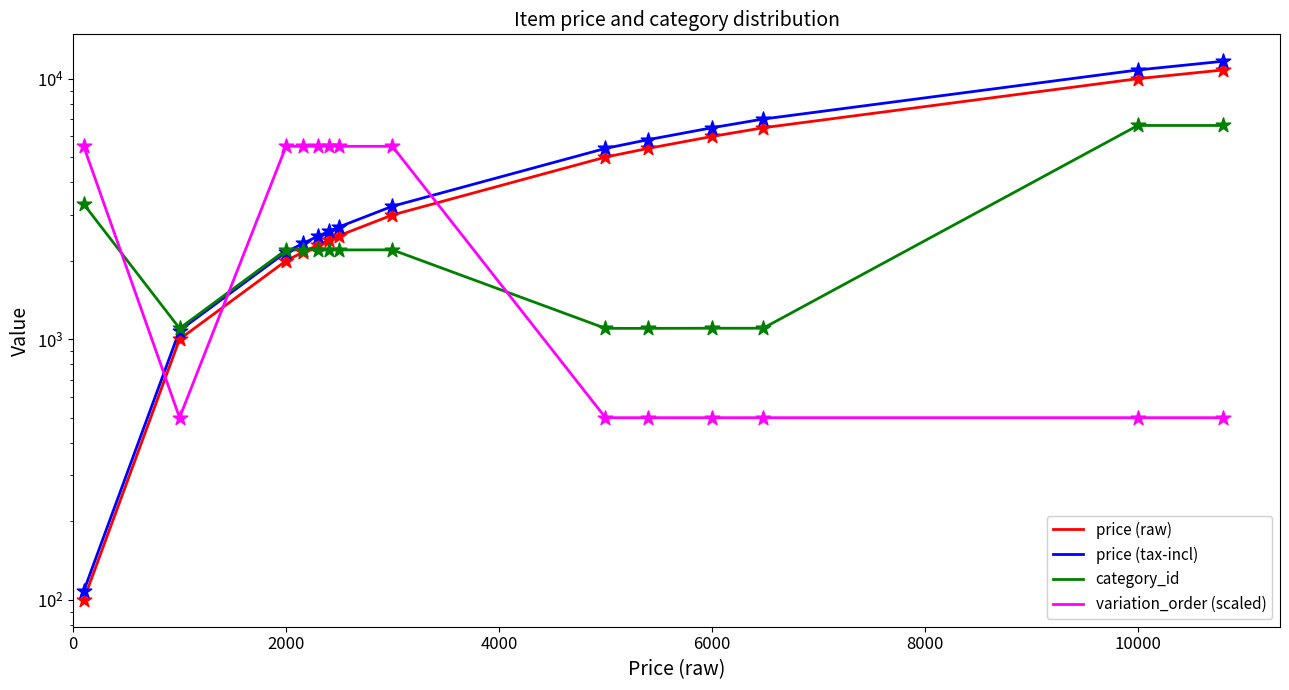

Which series contains the lowest Y value?

price (raw)